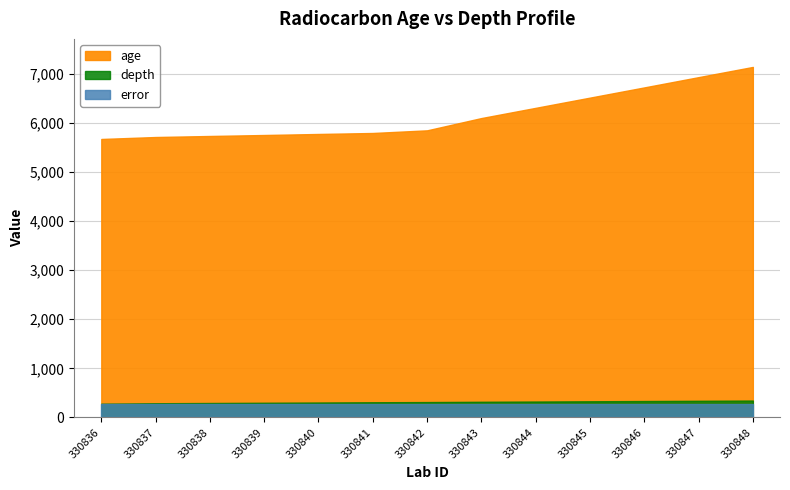

How many lines are shown in the chart?

3